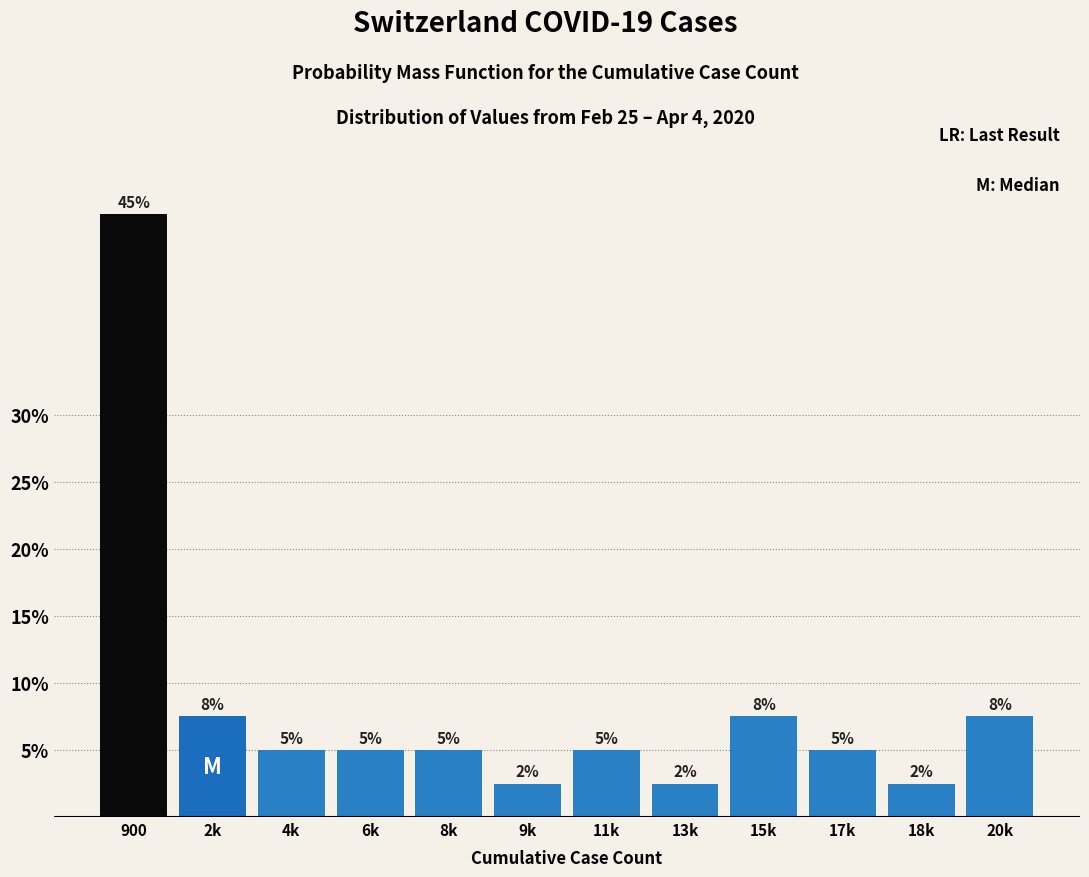

What is the smallest value displayed?

2.5